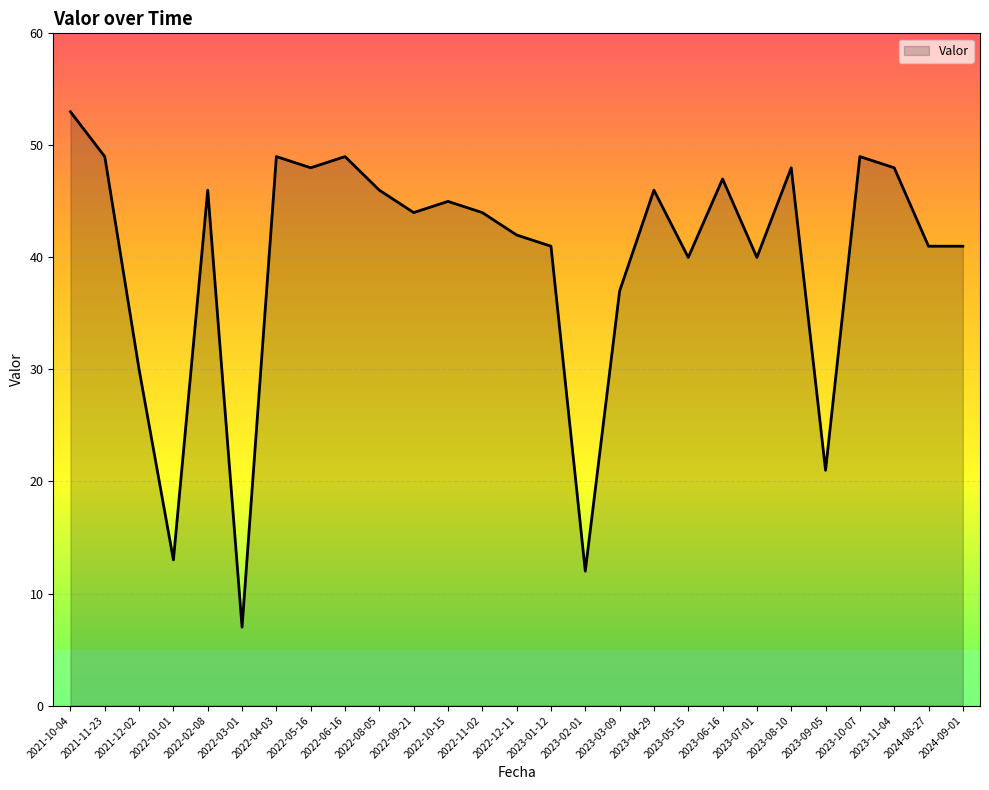

At which label is the value closest to 30?

2021-12-02